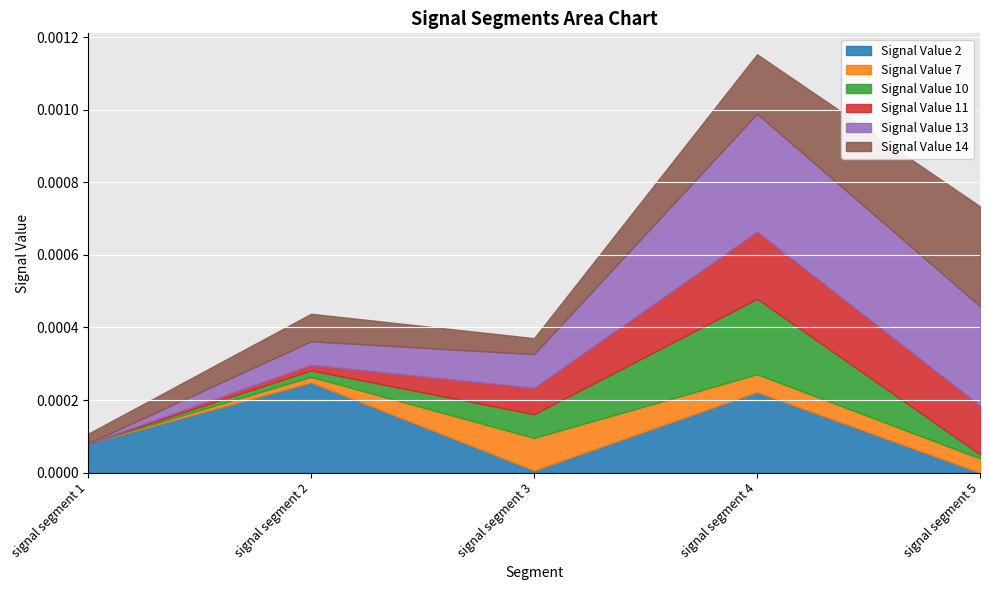

True or false: Signal Value 2 has a value of 0.0 at signal segment 3.

True